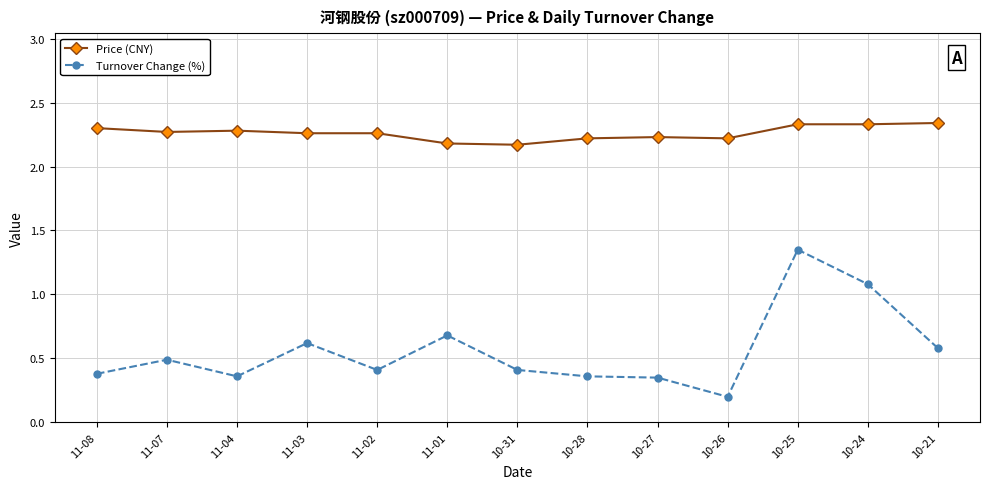

True or false: Price (CNY) and Turnover Change (%) intersect in this chart.

False